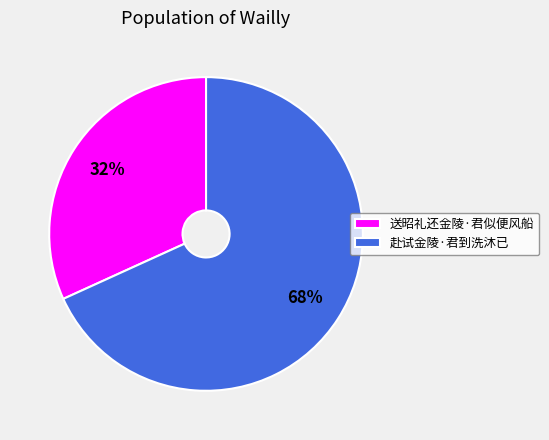

Which category accounts for the majority?

赴试金陵·君到洗沐已